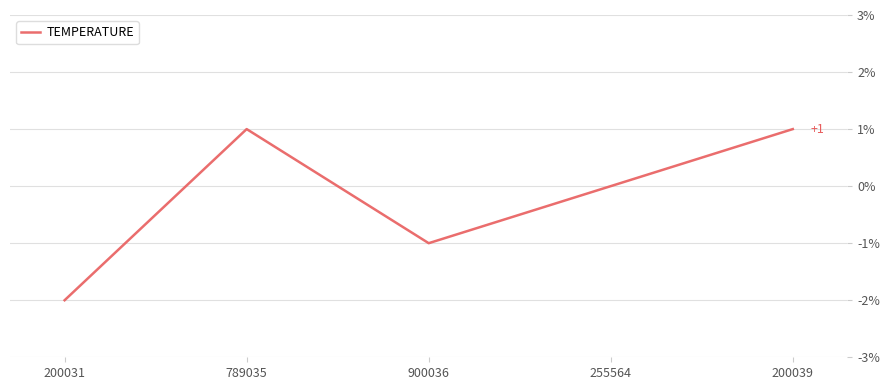

What is the minimum value shown in the chart?

-2